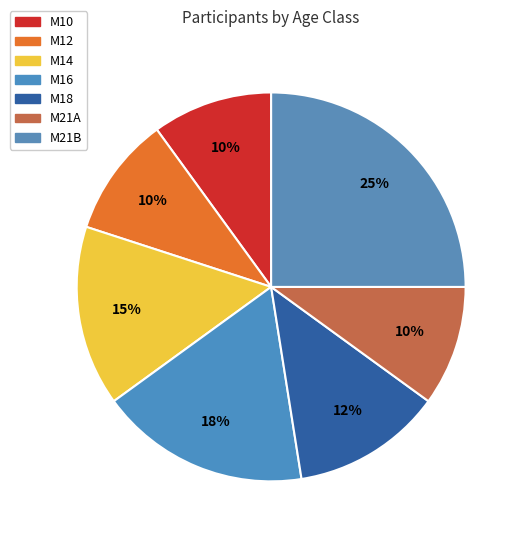

Is it true that M10 is 21% of the pie?

False